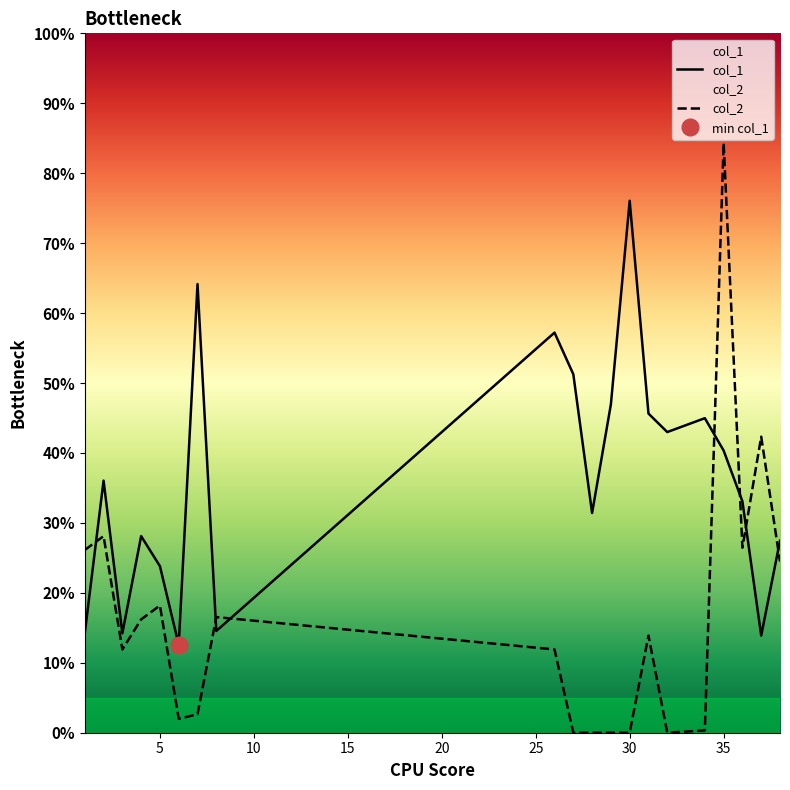

The col_1 series shows 1.3 at 31. True or false?

True